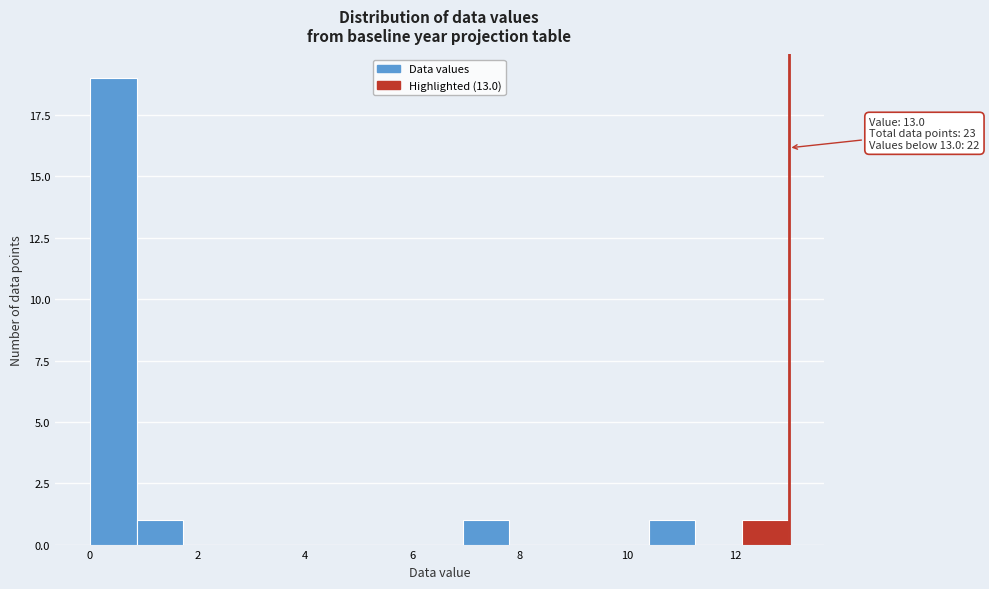

Over which range of the x-axis is the bar tallest?

0.0 to 0.8